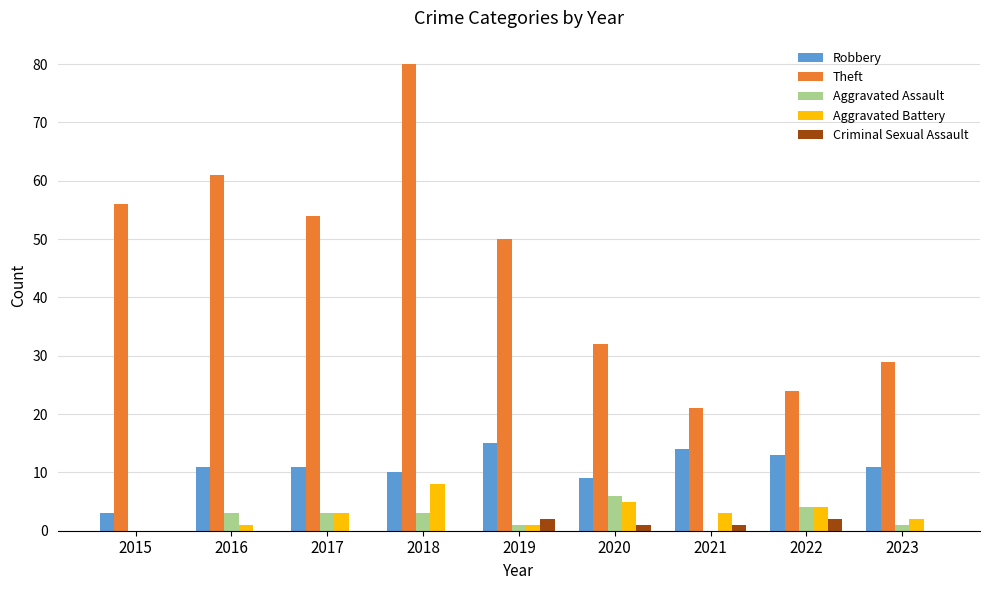

Between 2018 and 2019, which series saw the biggest shift?

Theft